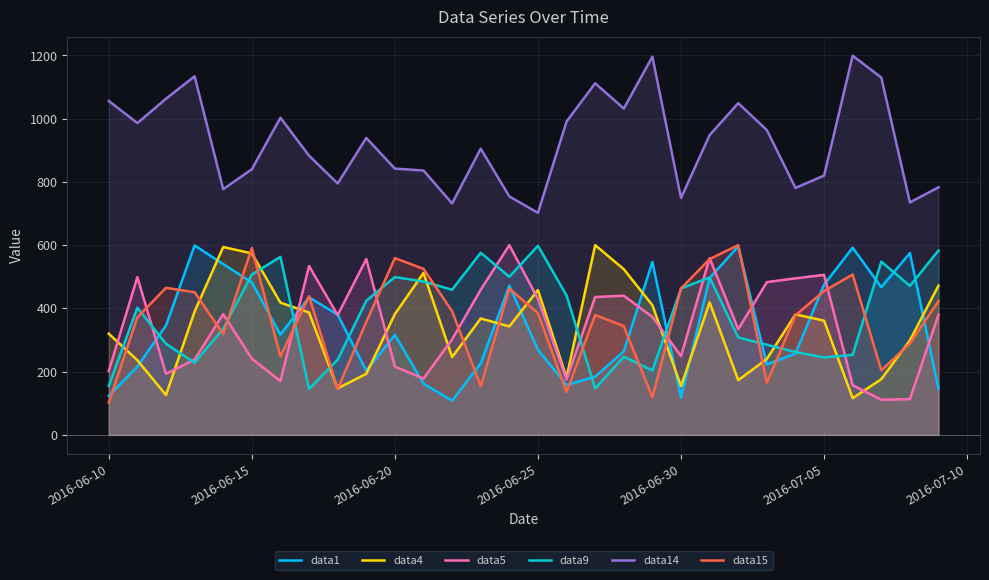

True or false: data4 and data5 intersect in this chart.

True